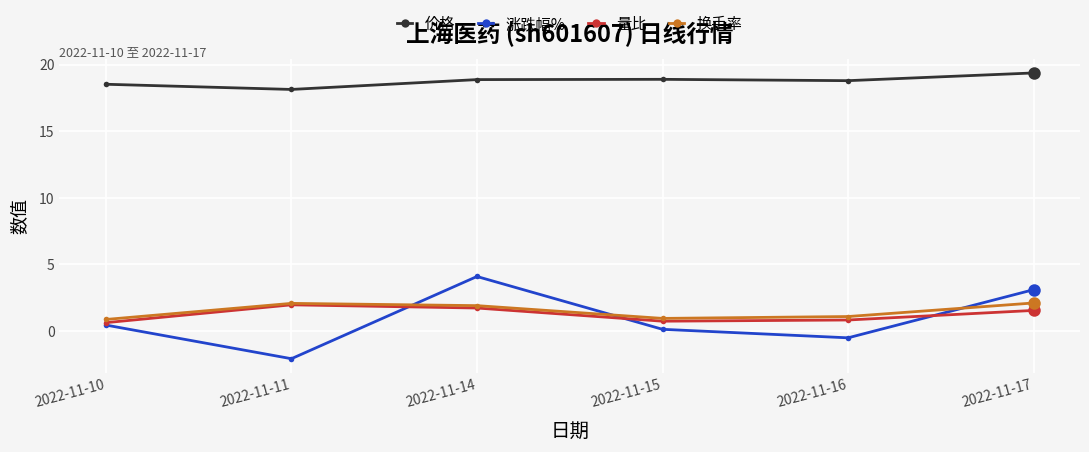

True or false: 涨跌幅% has a value of -3.7 at 2022-11-11.

False